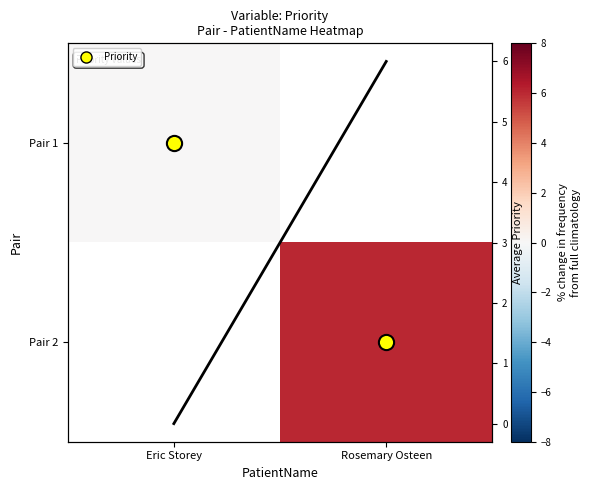

Between Eric Storey and Rosemary Osteen, which series saw the biggest shift?

Priority